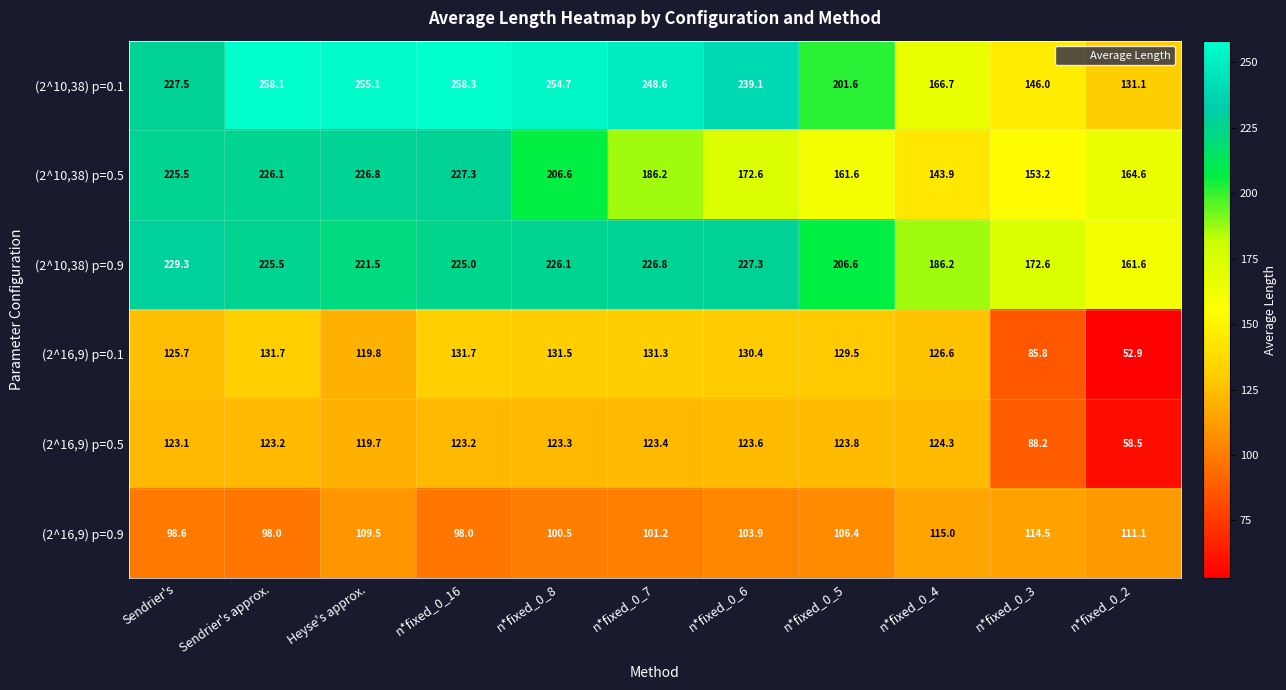

Rank the series by their maximum value, from highest to lowest.

(2^10,38) p=0.1, (2^10,38) p=0.9, (2^10,38) p=0.5, (2^16,9) p=0.1, (2^16,9) p=0.5, (2^16,9) p=0.9